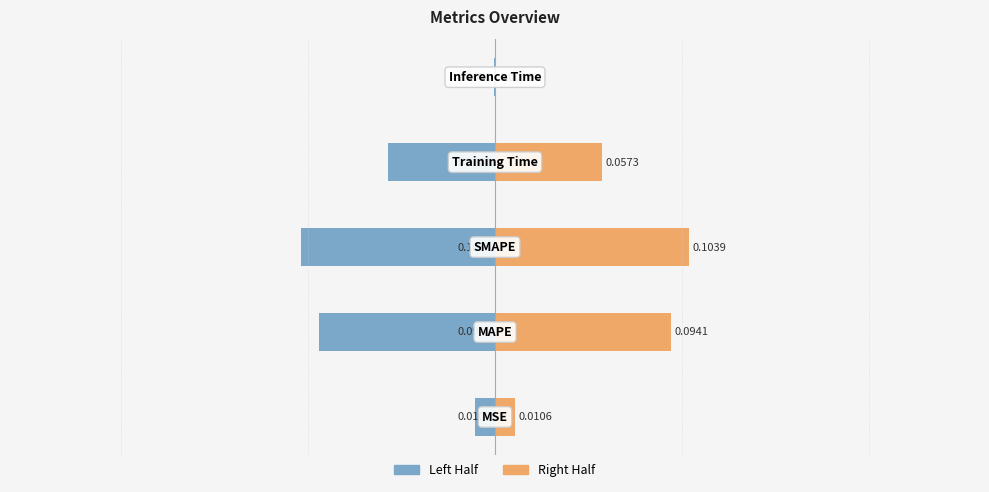

At 0, list the series in order from largest to smallest.

Right Half, Left Half